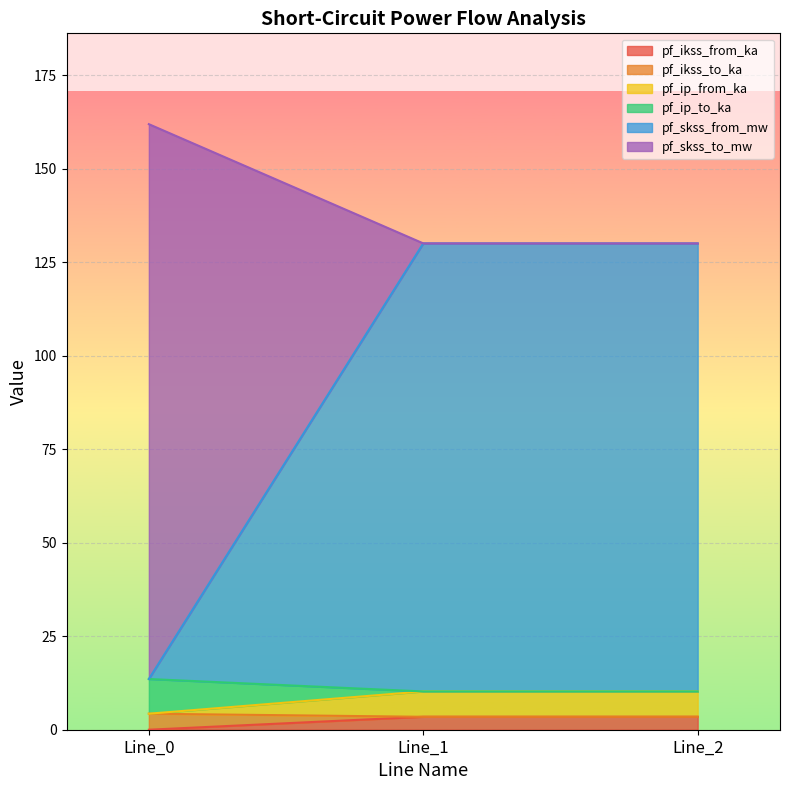

What is the total value across all series at Line_0?

161.9